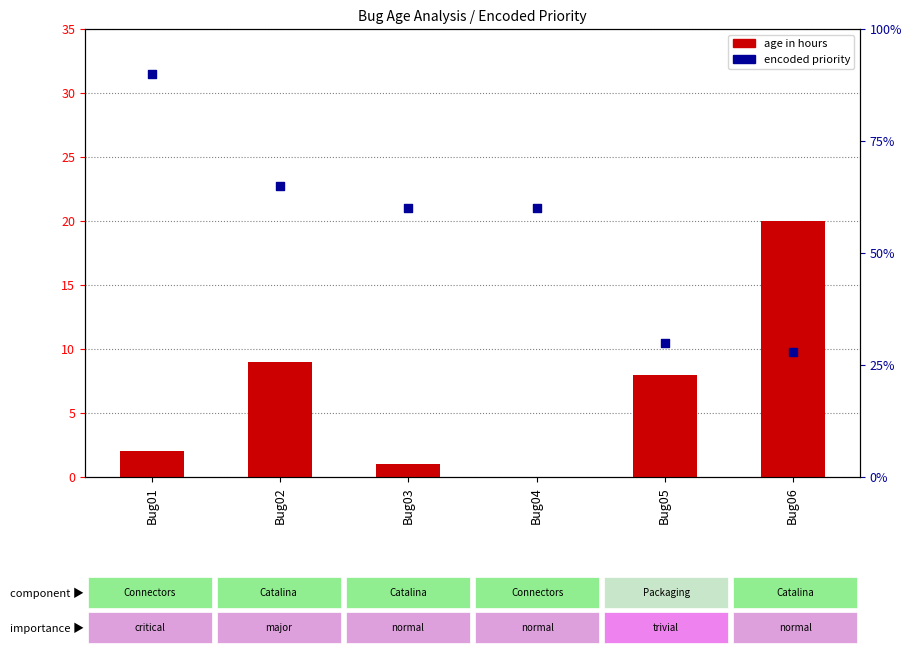

Which series has the largest total across all categories?

encoded priority